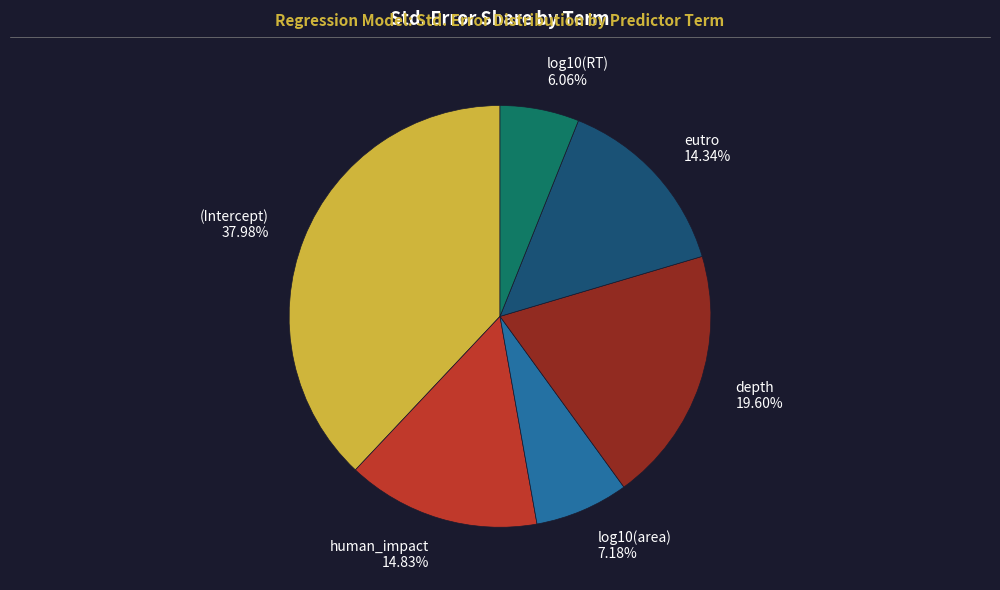

Is it true that (Intercept) is 45% of the pie?

False